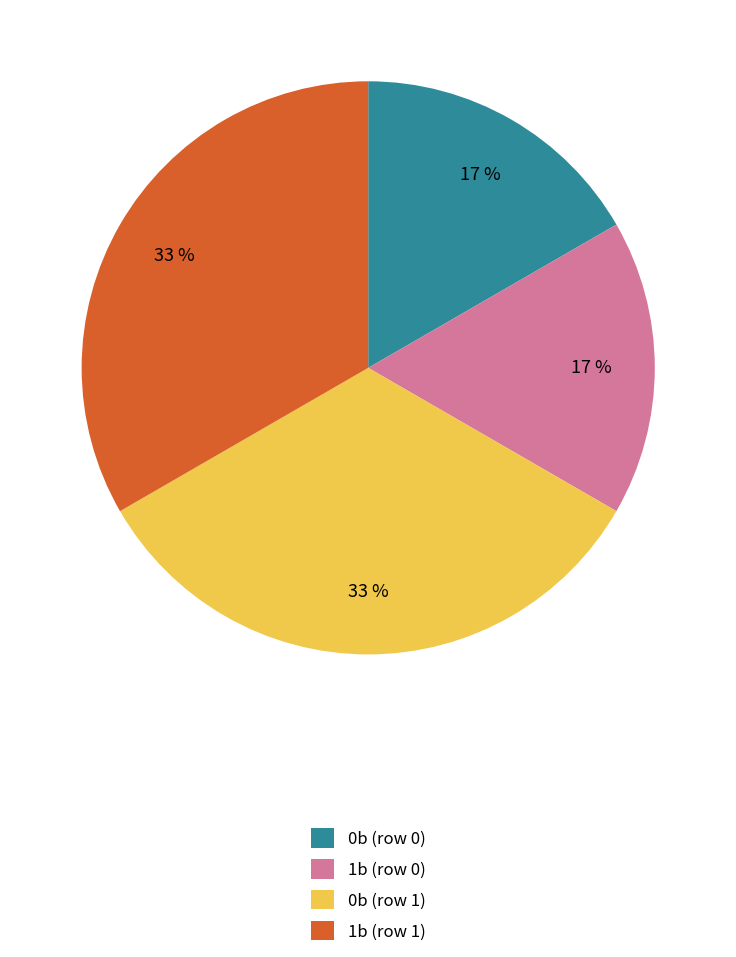

Approximately how many times larger is the value at 0b (row 1) compared to 1b (row 1)?

1.0